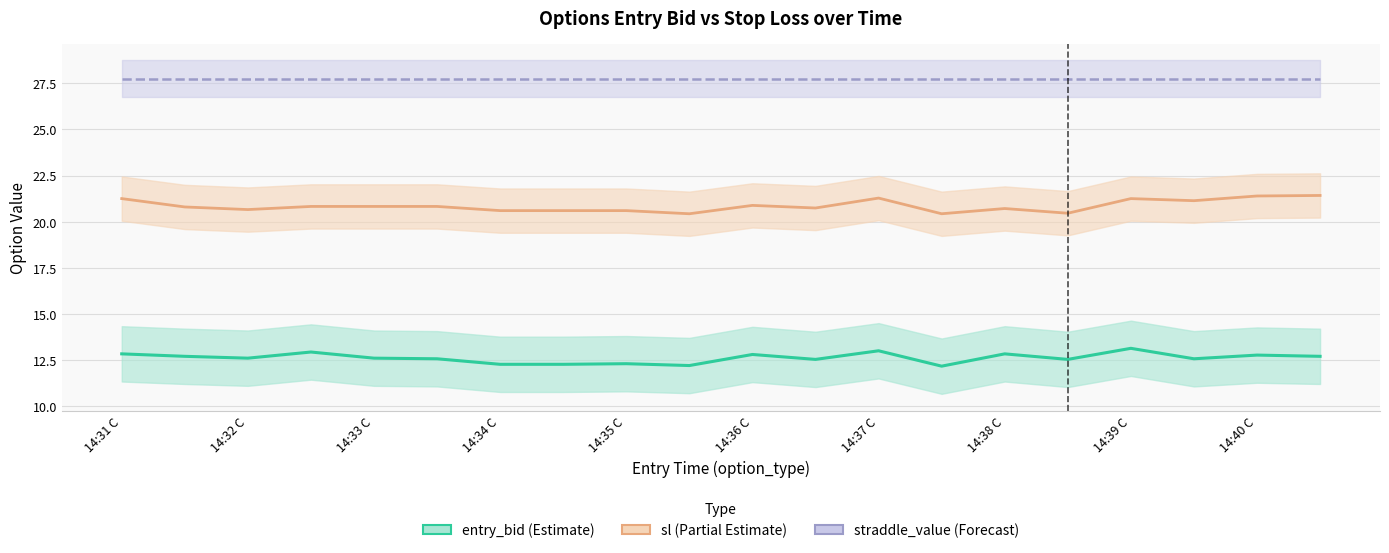

At how many categories does at least one series exceed 13?

20